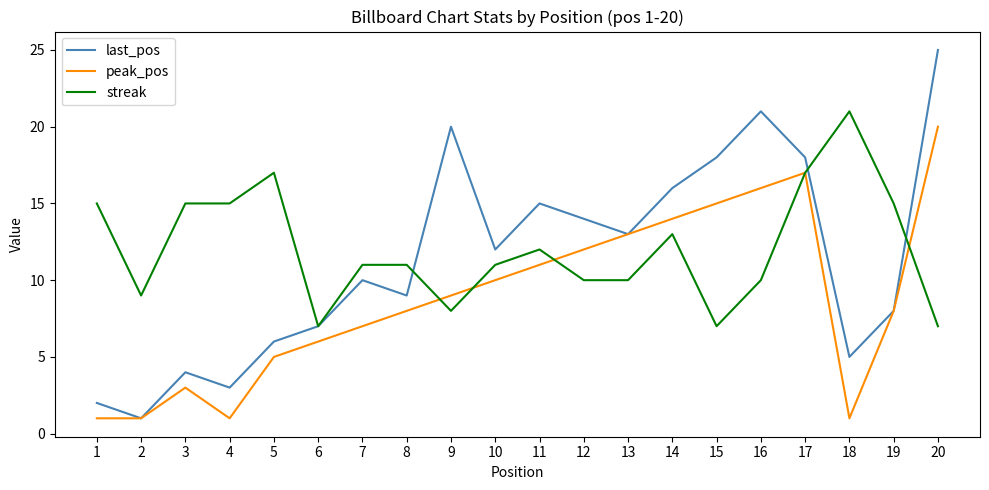

What is the maximum value shown in the chart?

25